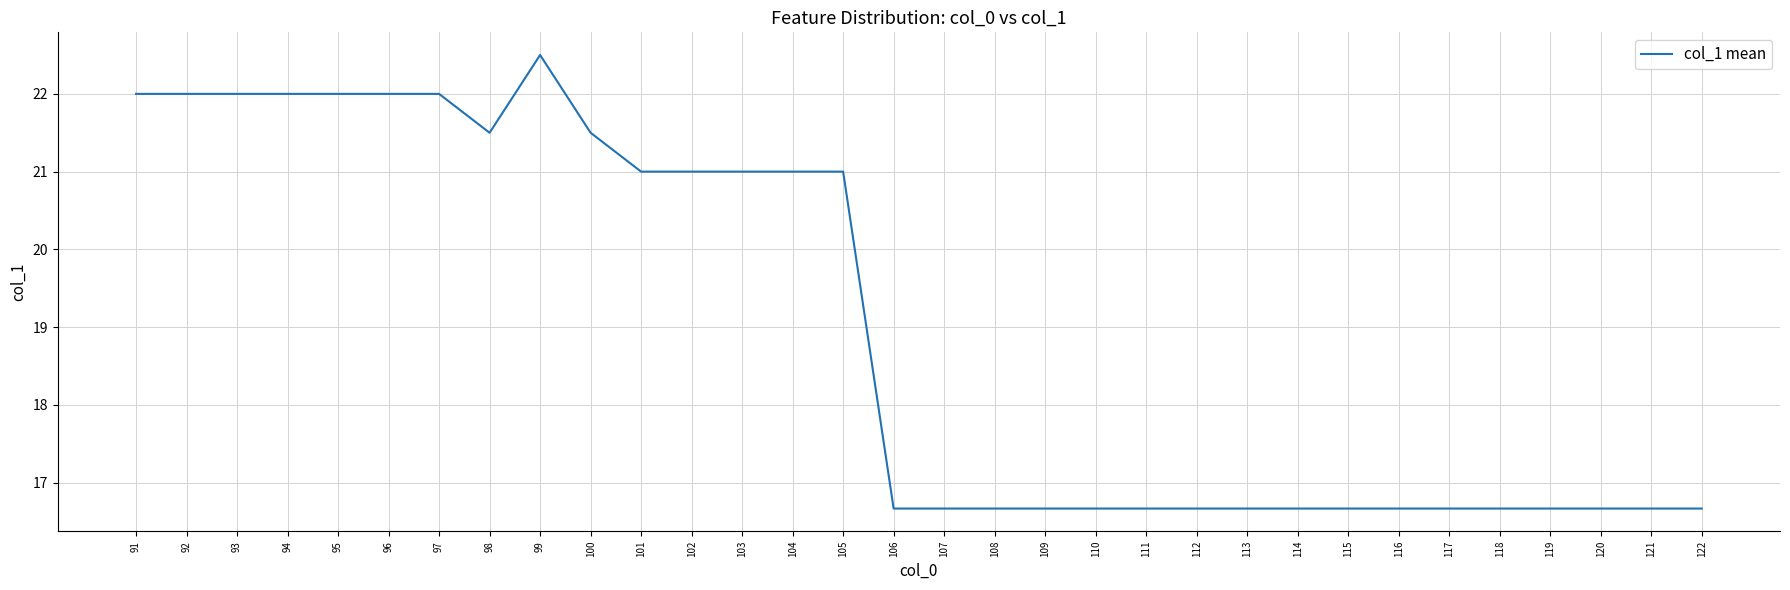

The chart shows a value of 9.5 at 119. True or false?

False